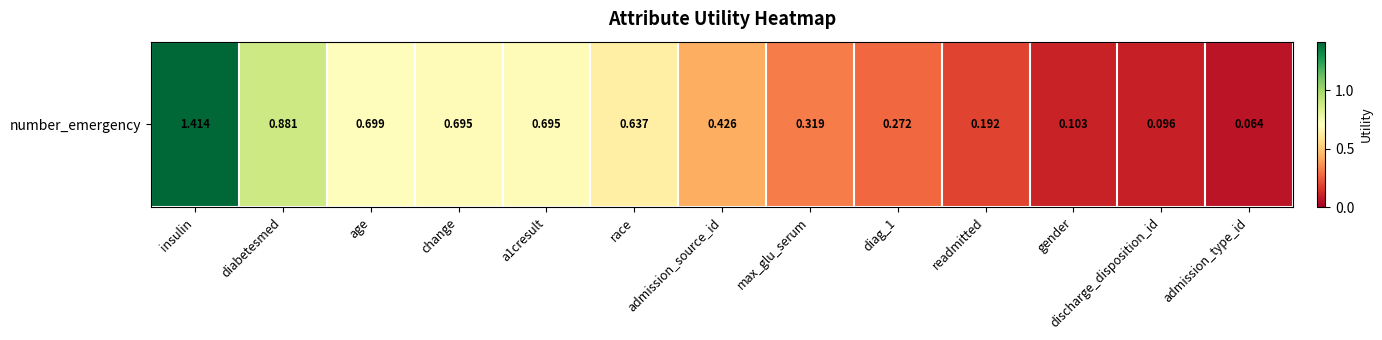

How many categories are shown in the chart?

13